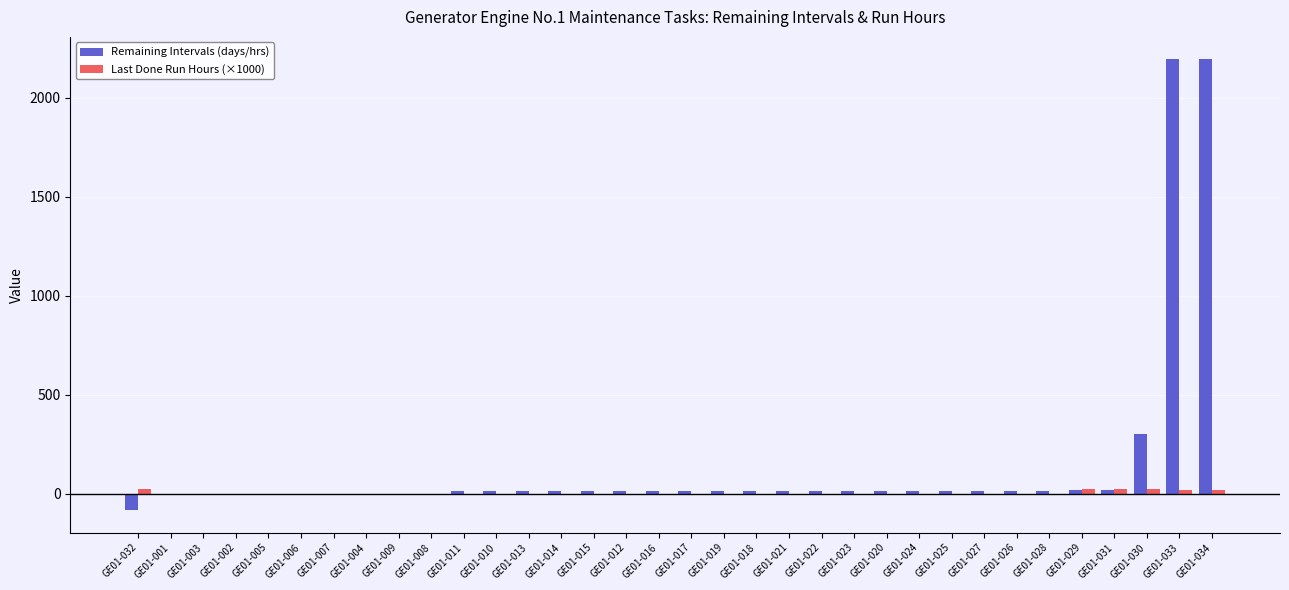

Which series has the largest total across all categories?

Remaining Intervals (days/hrs)